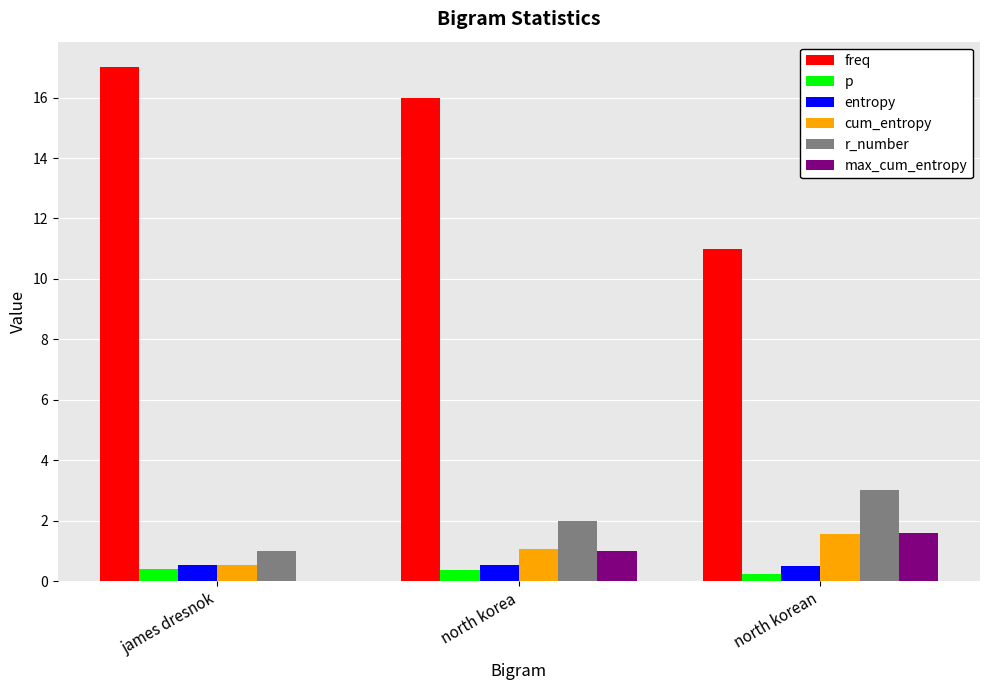

At which label does freq reach its peak?

james dresnok